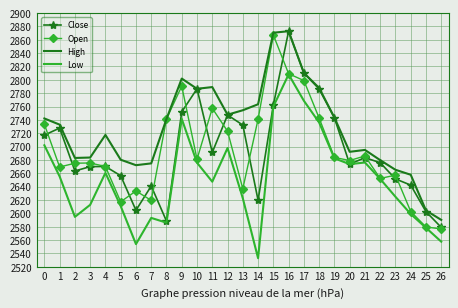

True or false: High and Low intersect in this chart.

False